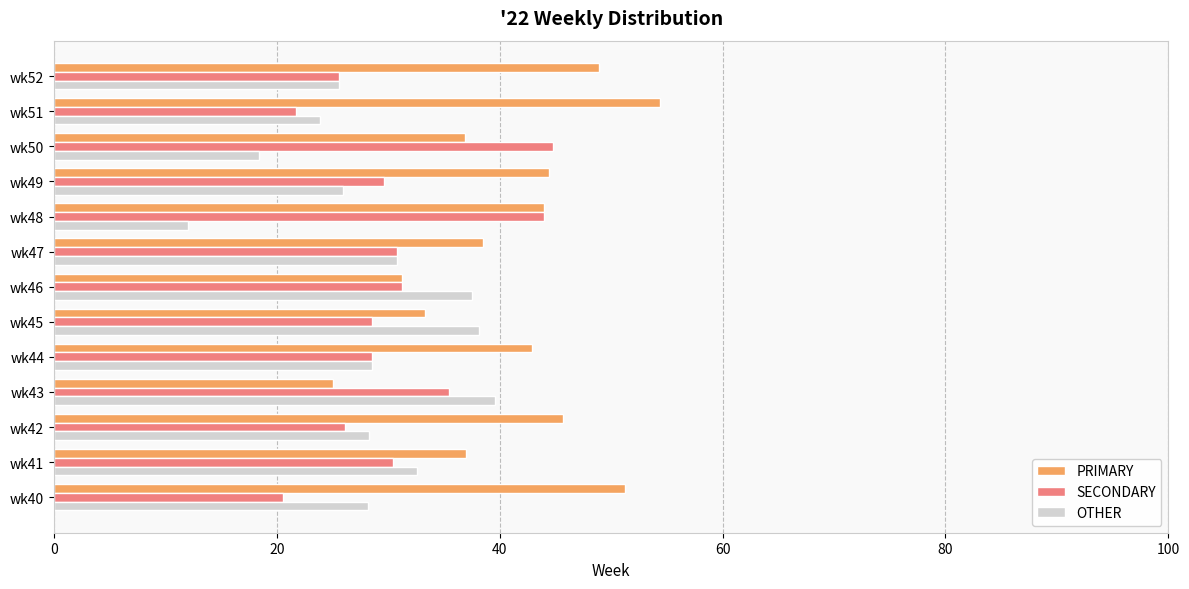

True or false: PRIMARY has a value of 37.0 at wk41.

True